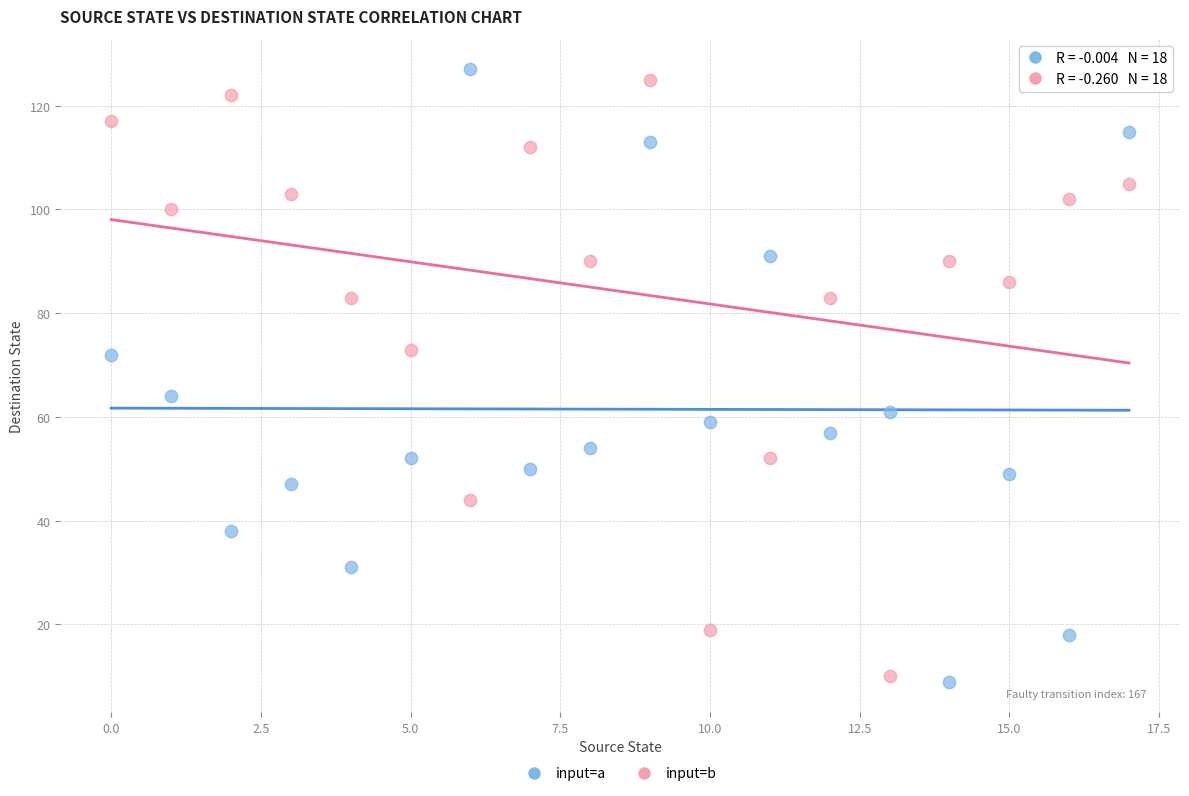

In the input=b series, what Y value is closest to 67?

73